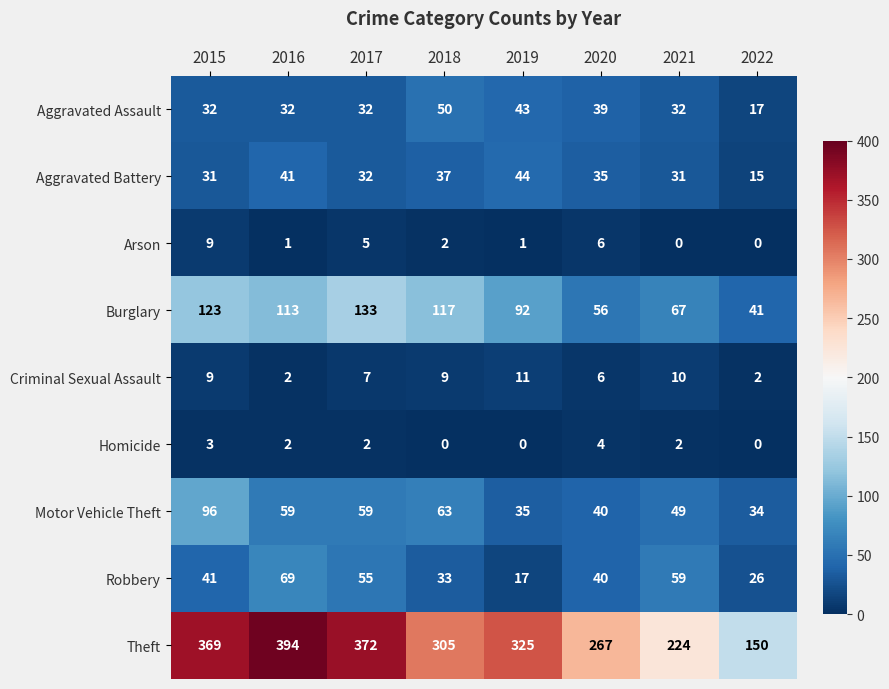

List the labels in order of Robbery value, smallest first.

2019, 2022, 2018, 2020, 2015, 2017, 2021, 2016